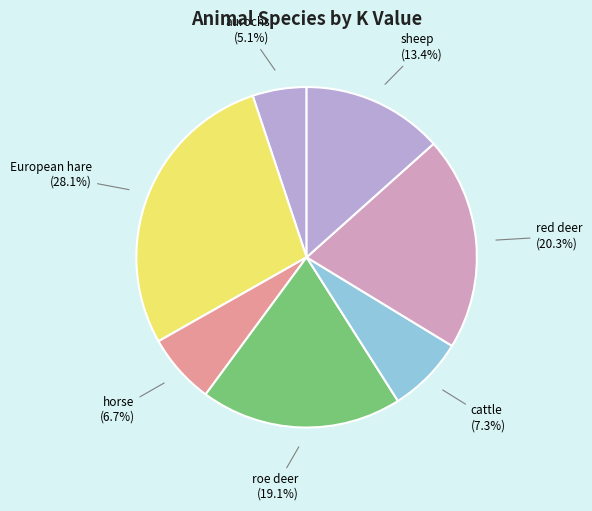

How many segments does this pie chart have?

7